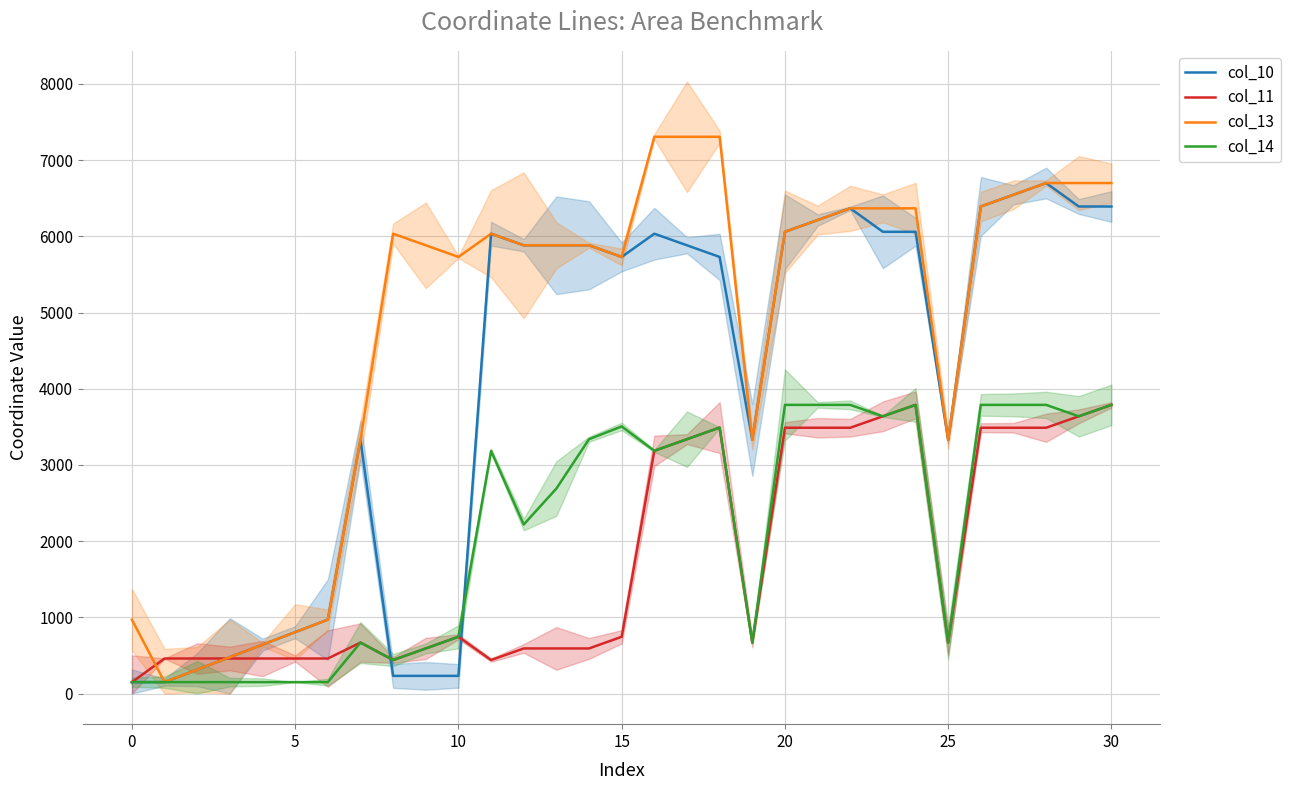

The value of col_10 at 20 is 2162. True or false?

False